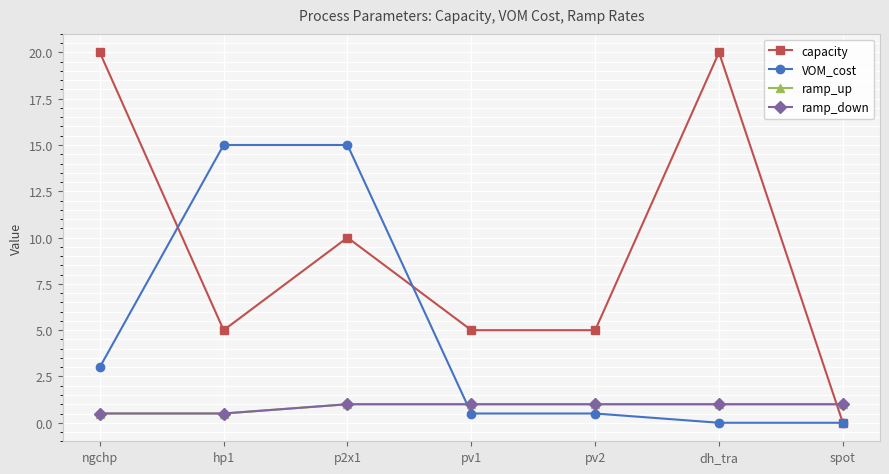

The value of ramp_up at spot is 0.6. True or false?

False